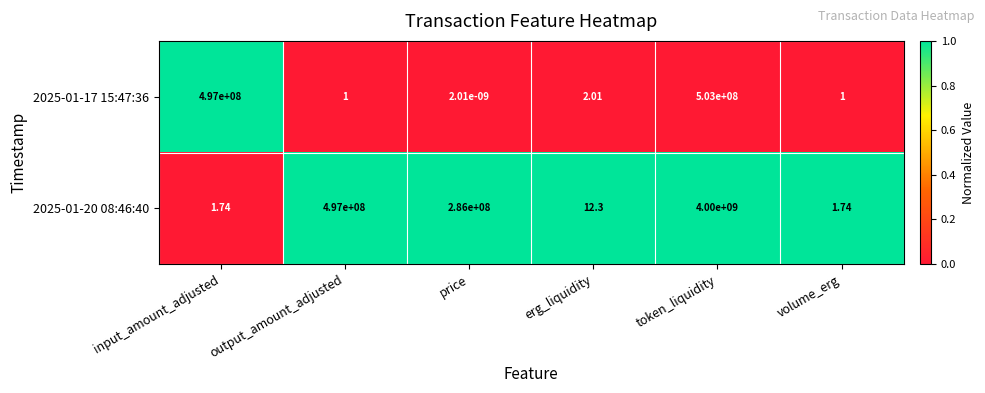

How many data points in 2025-01-20 08:46:40 are less than 286000000?

3